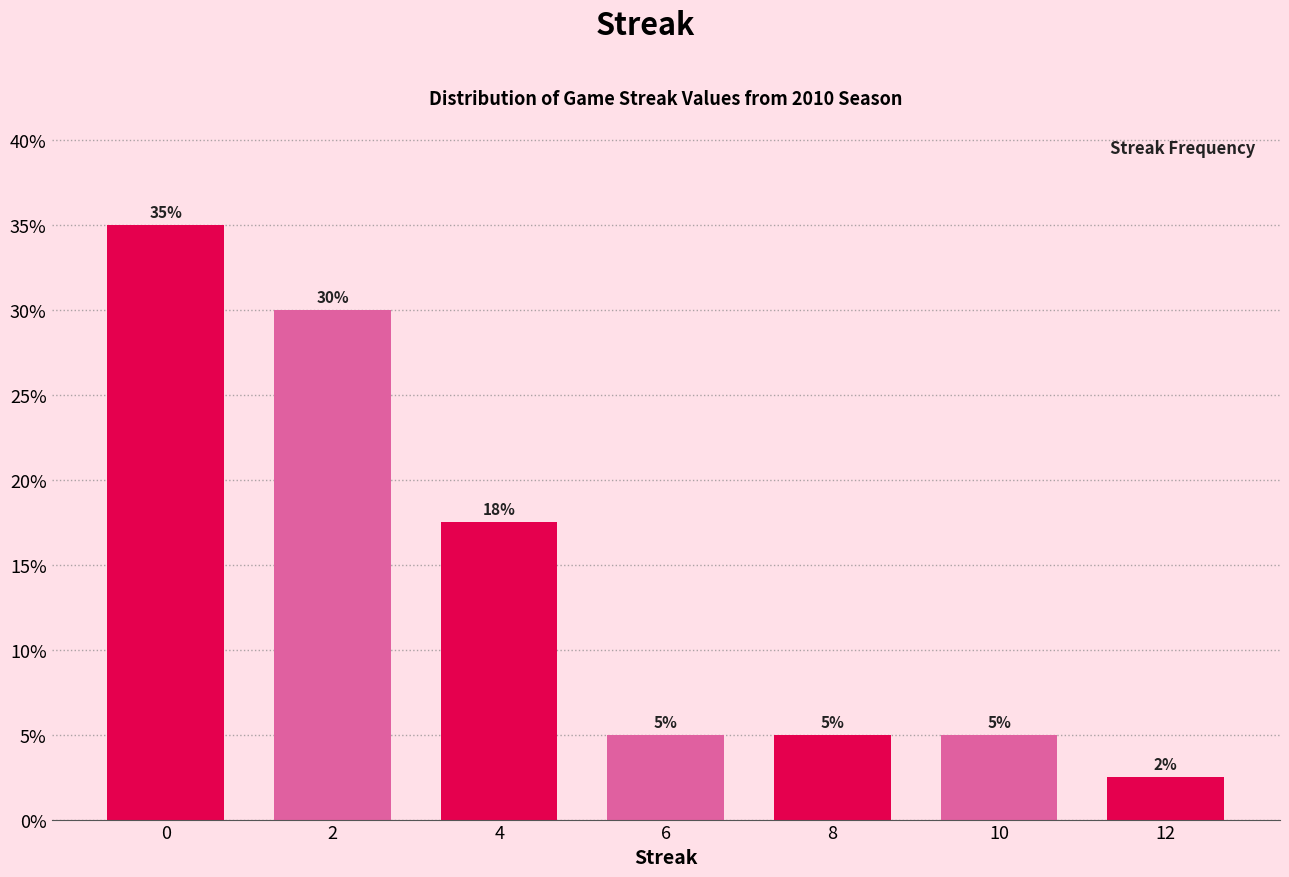

Where is the data nearest to the value 18?

4